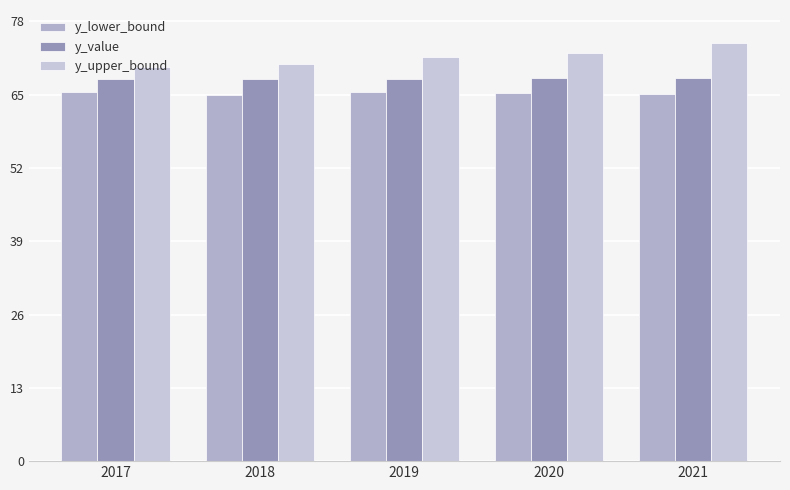

What are all the series names shown in the legend?

y_lower_bound, y_value, y_upper_bound